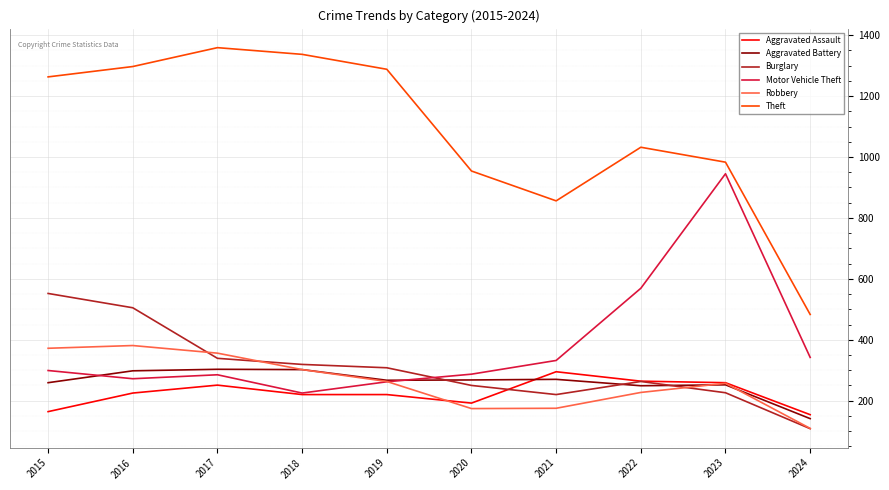

Which series has the largest range (max minus min)?

Theft